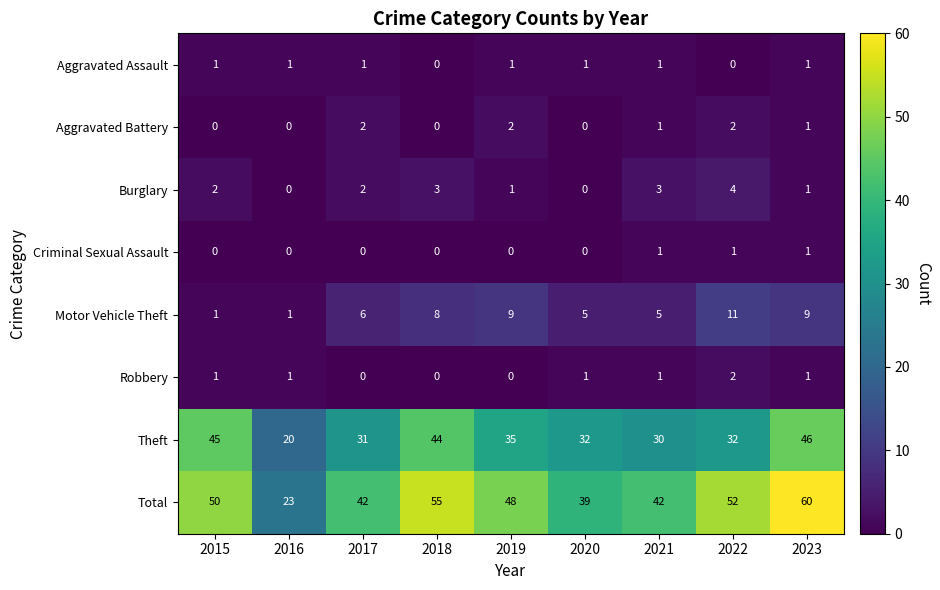

Which series changed the most between 2018 and 2023?

Total